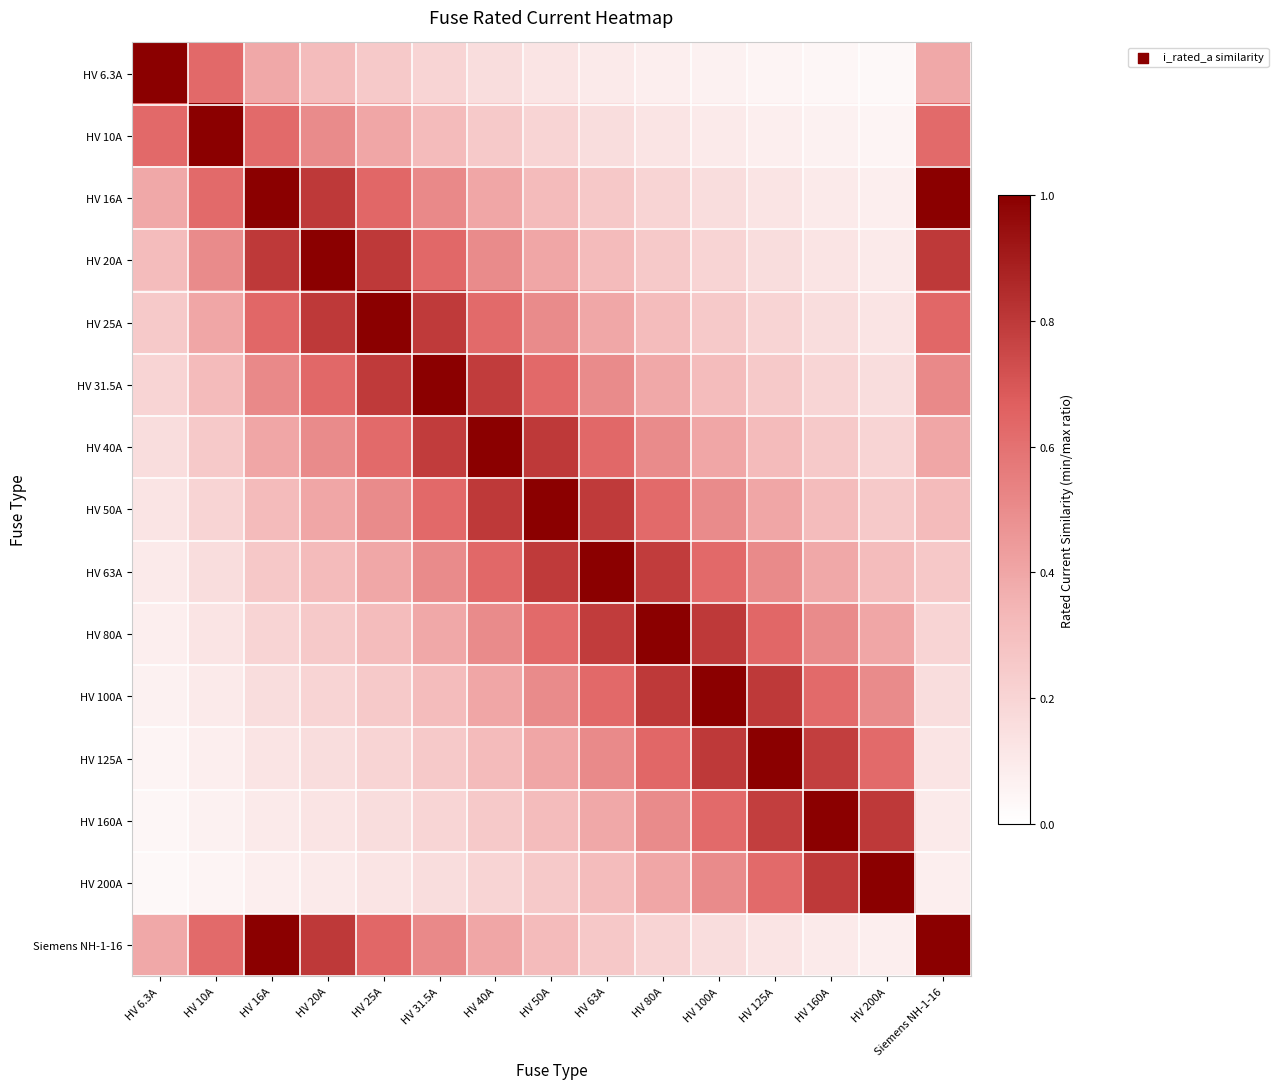

Rank the series at HV 16A from highest to lowest value.

HV 16A, Siemens NH-1-16, HV 20A, HV 25A, HV 10A, HV 31.5A, HV 40A, HV 6.3A, HV 50A, HV 63A, HV 80A, HV 100A, HV 125A, HV 160A, HV 200A